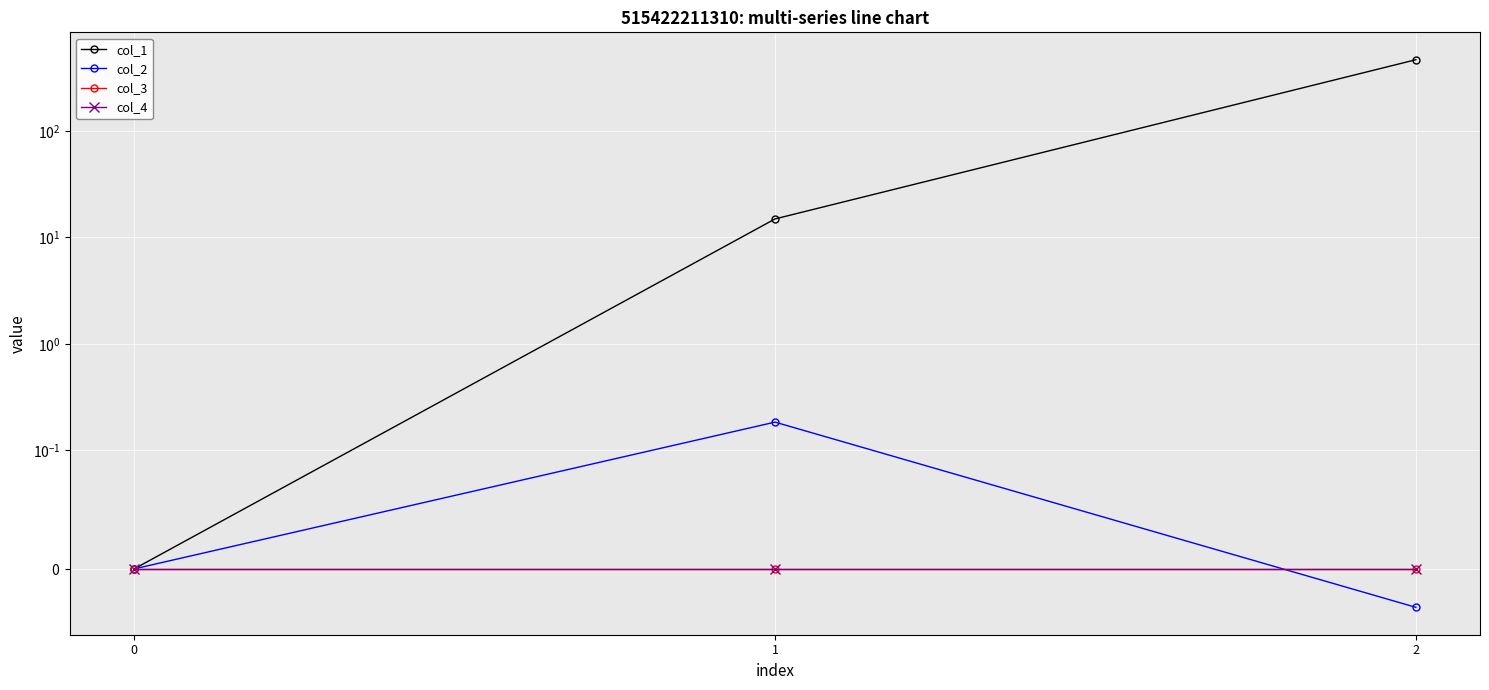

List the labels in order of col_4 value, smallest first.

0, 1, 2